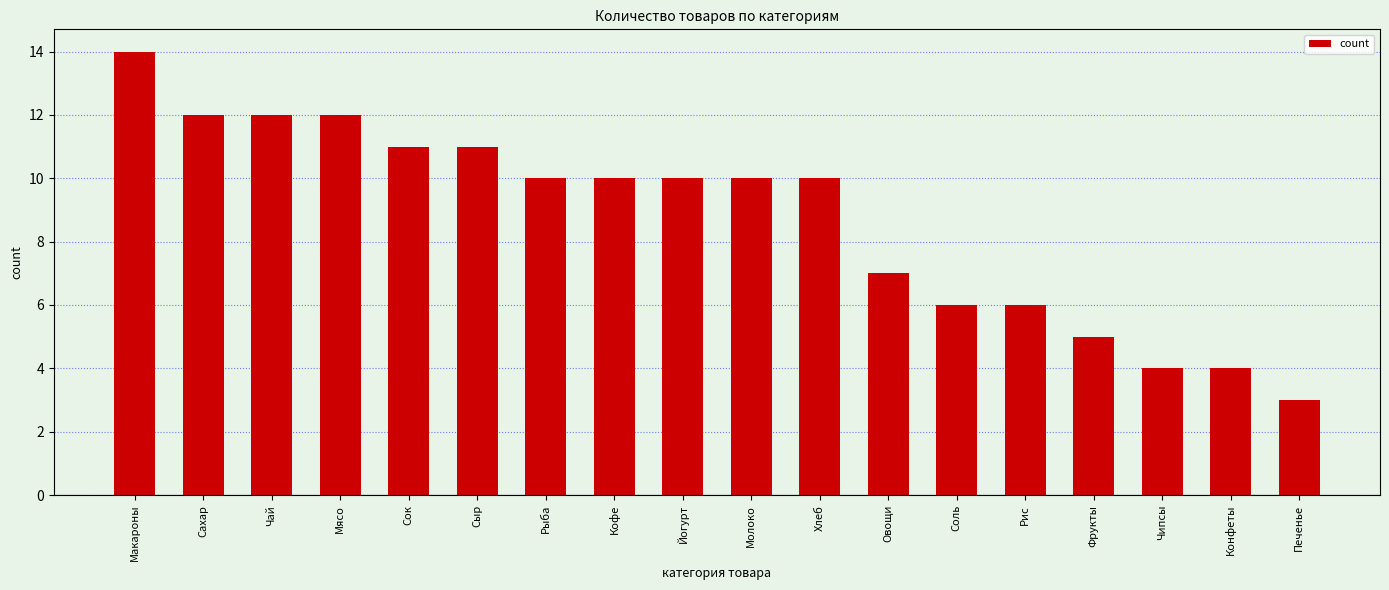

Reading left to right, what are all the values shown in this chart?

Макароны=14	Сахар=12	Чай=12	Мясо=12	Сок=11	Сыр=11	Рыба=10	Кофе=10	Йогурт=10	Молоко=10	Хлеб=10	Овощи=7	Соль=6	Рис=6	Фрукты=5	Чипсы=4	Конфеты=4	Печенье=3